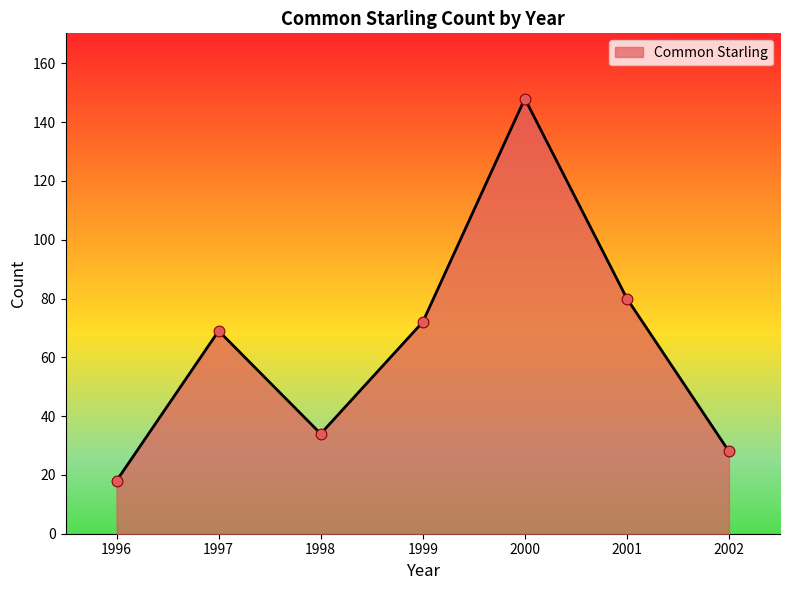

What is the change in value from 1998 to 2000?

+114